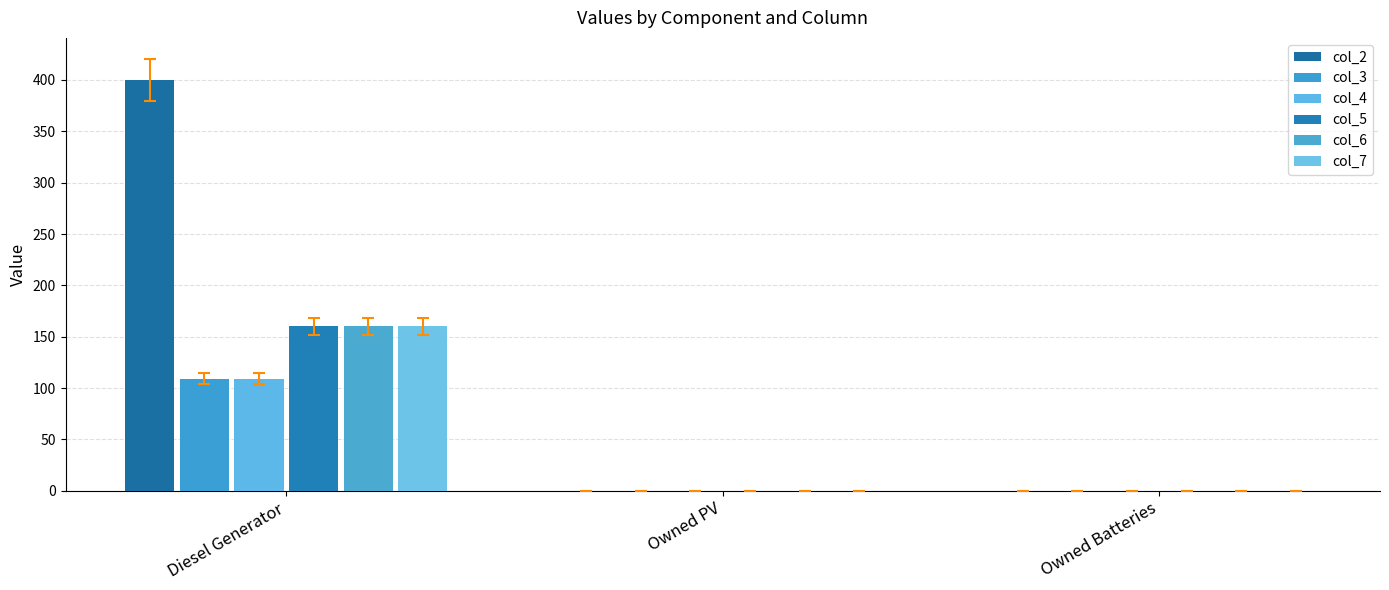

At which category is the sum across all series the highest?

Diesel Generator